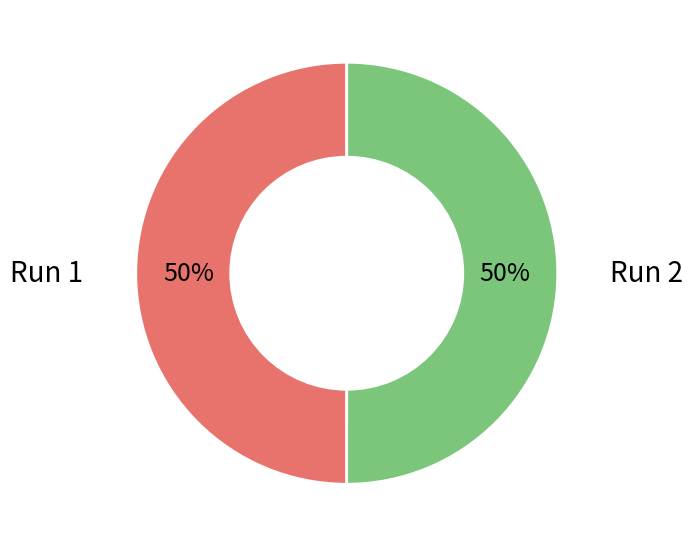

The Run 2 slice represents 50% of the pie. True or false?

True